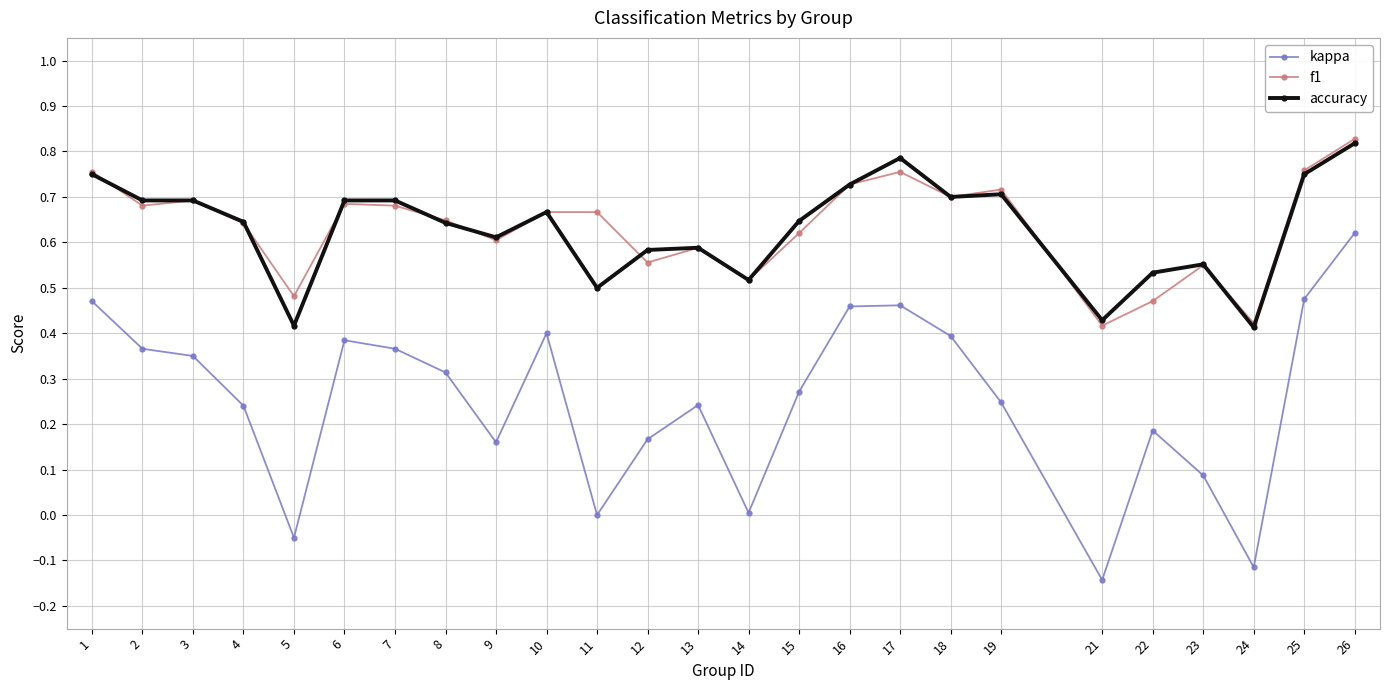

Which label corresponds to the largest value in the chart?

26